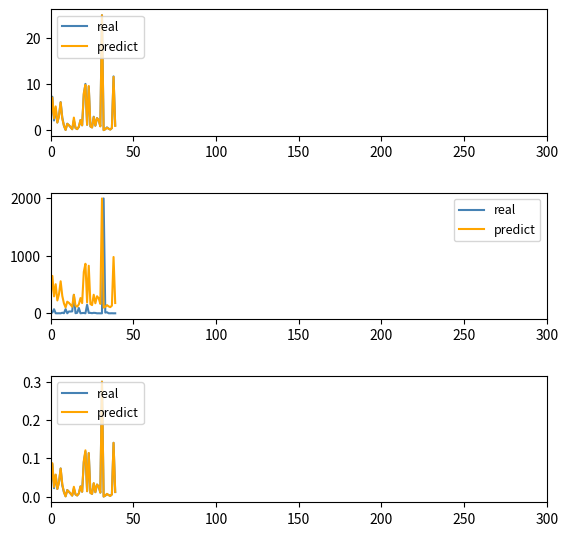

True or false: real has a value of 0.1 at 38.

True